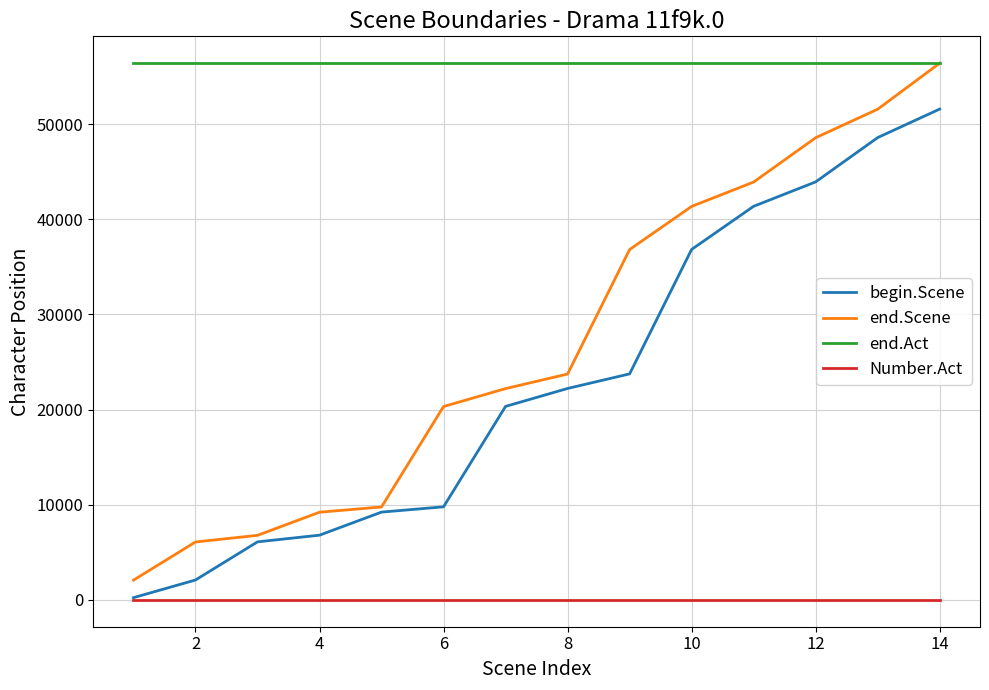

Which series has the widest spread of values?

end.Scene